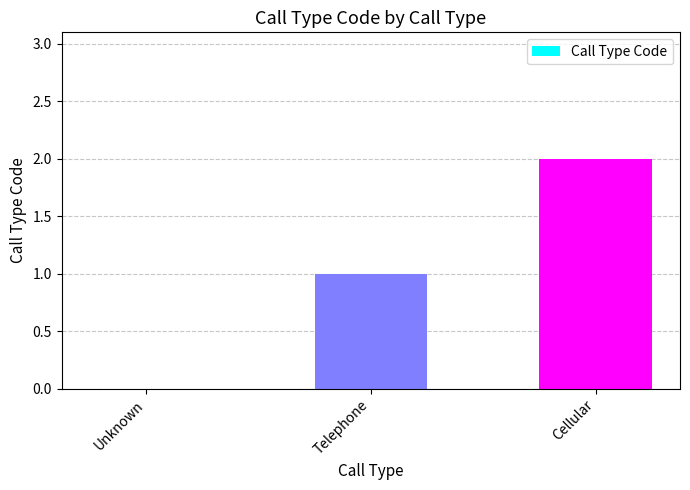

Does the chart contain stacked bars?

No